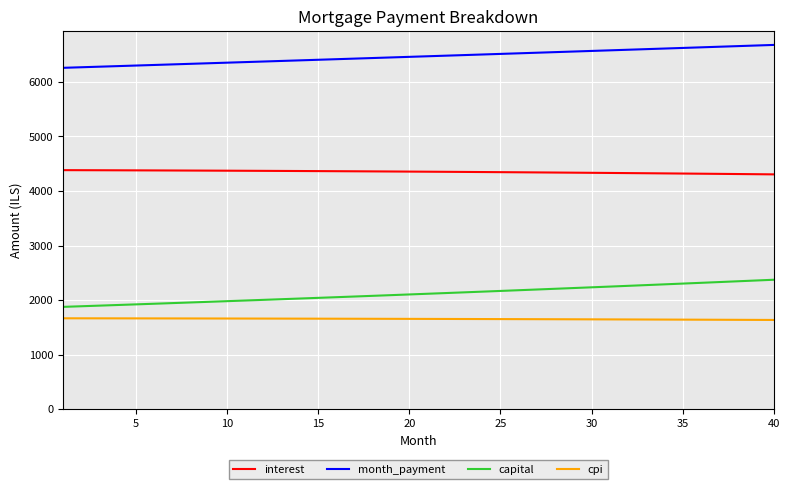

Rank the series by their maximum value, from lowest to highest.

cpi, capital, interest, month_payment